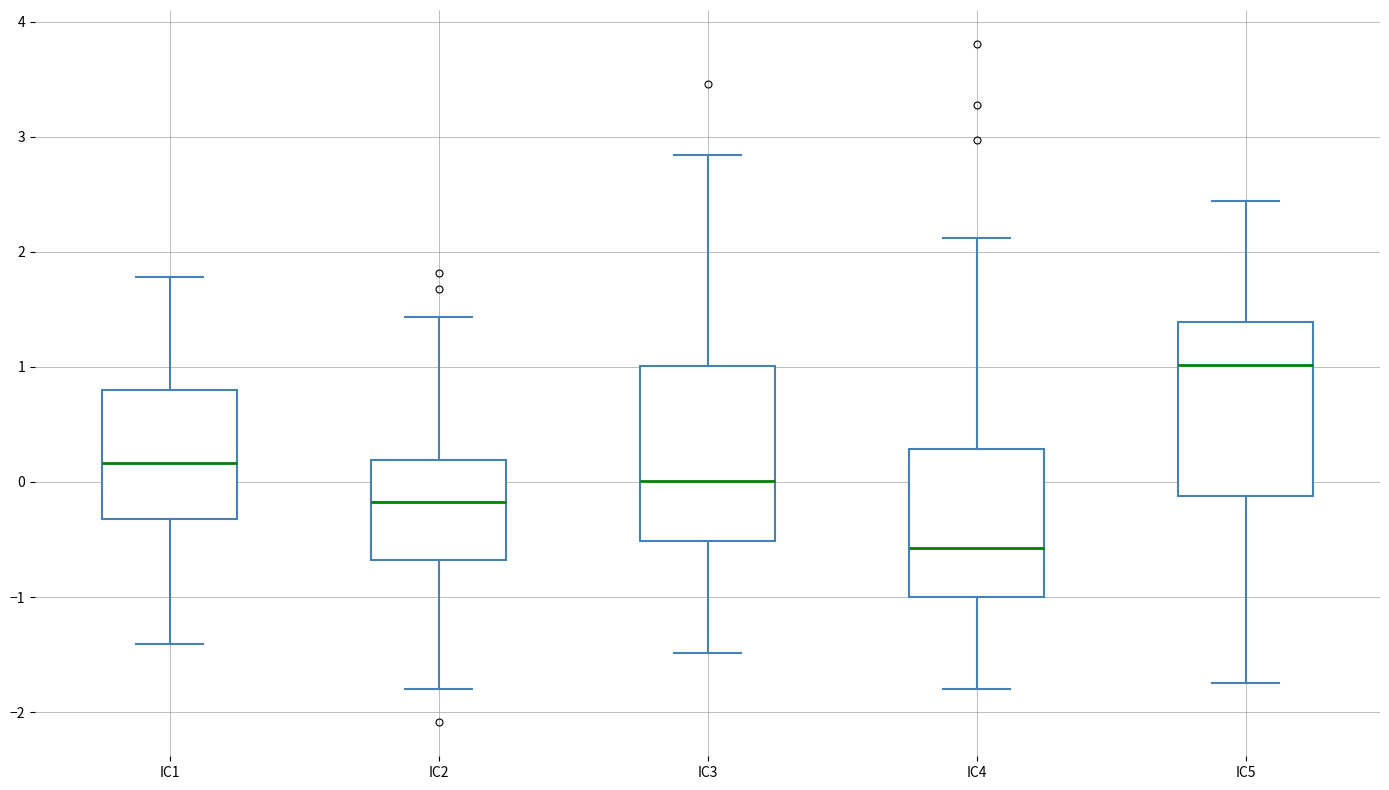

Where does the lower whisker of the box for IC3 end on the y-axis? The values are not printed on the chart, so give them approximately, as read against the axis.

-1.5